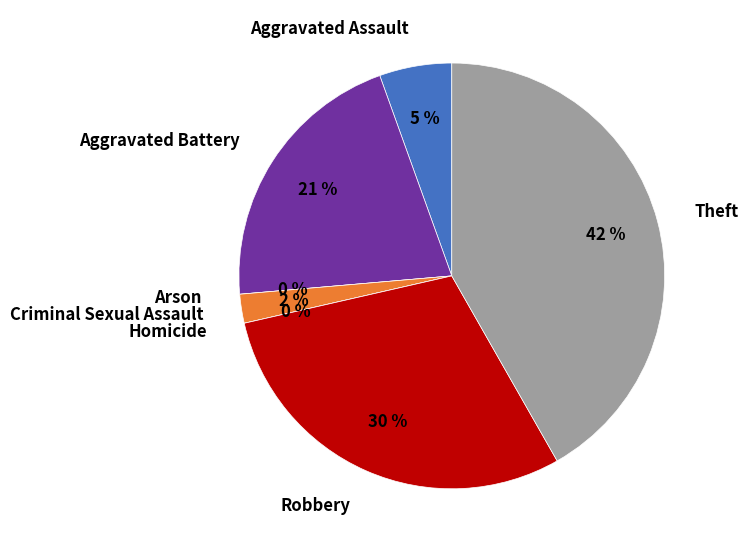

How many segments does this pie chart have?

7